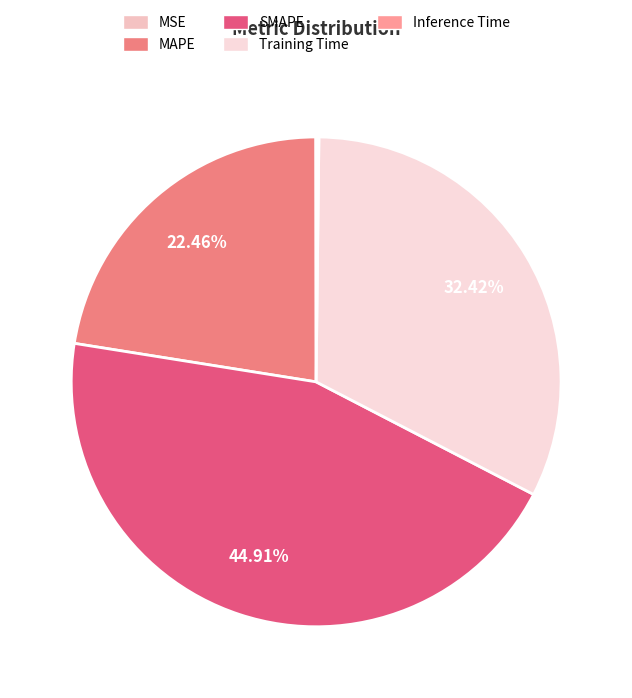

Which category has the biggest portion of the pie?

SMAPE